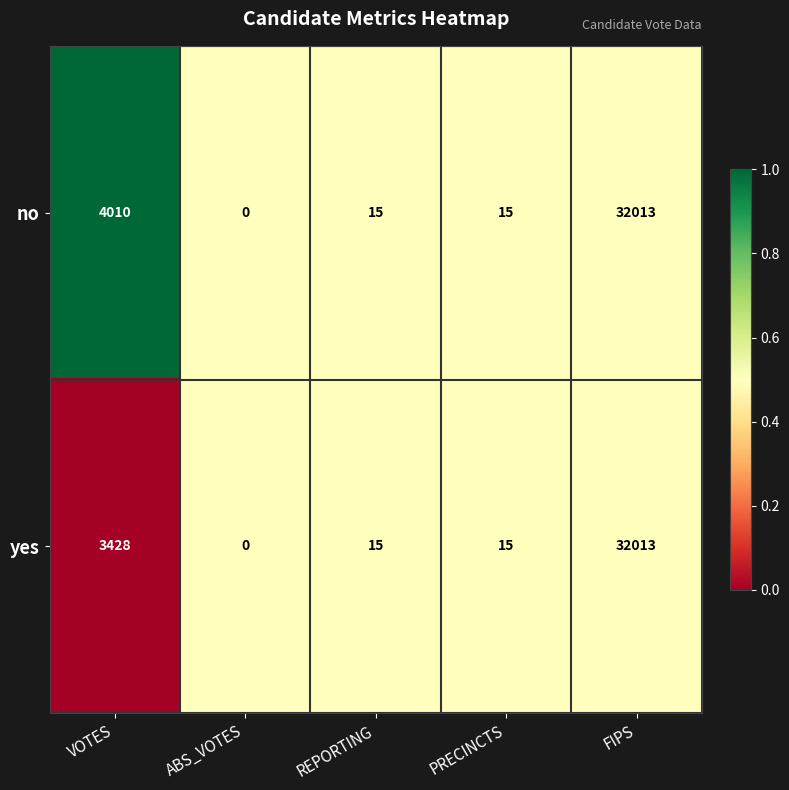

List the series in order of their overall mean, highest first.

no, yes